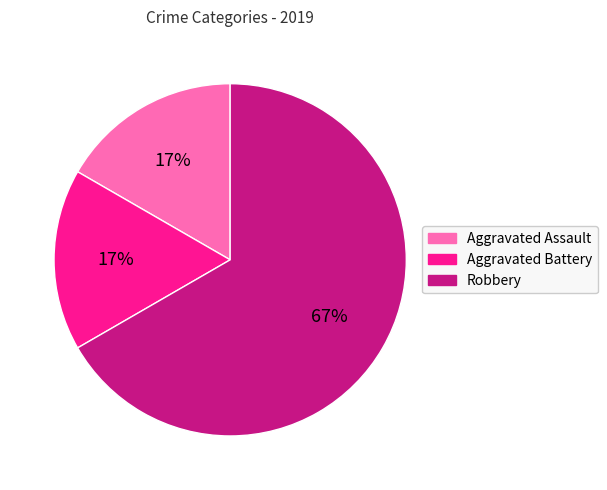

Which slice is the largest?

Robbery